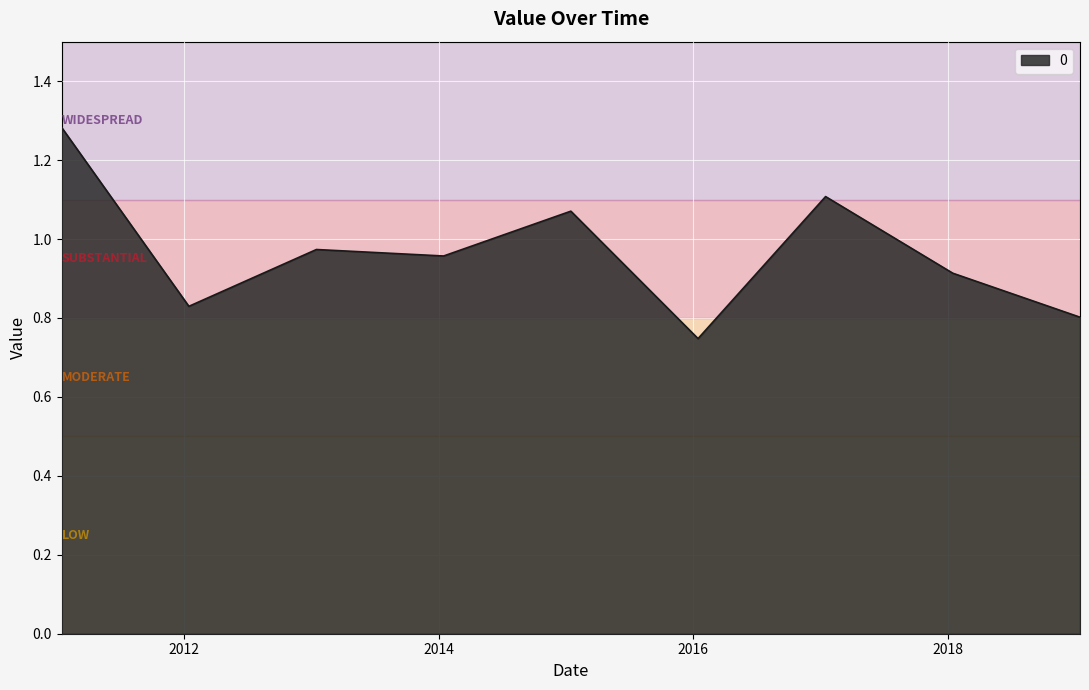

What is the difference between the maximum and minimum values?

0.5